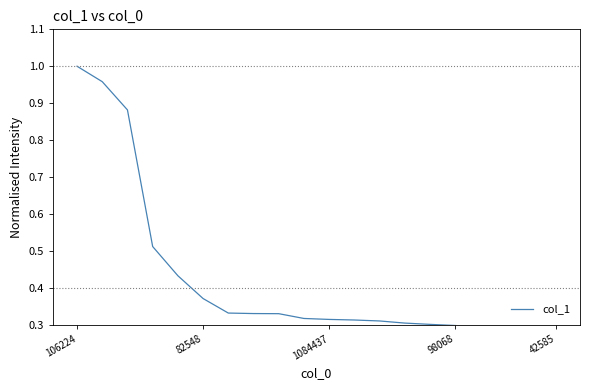

What is the maximum value shown in the chart?

1.0